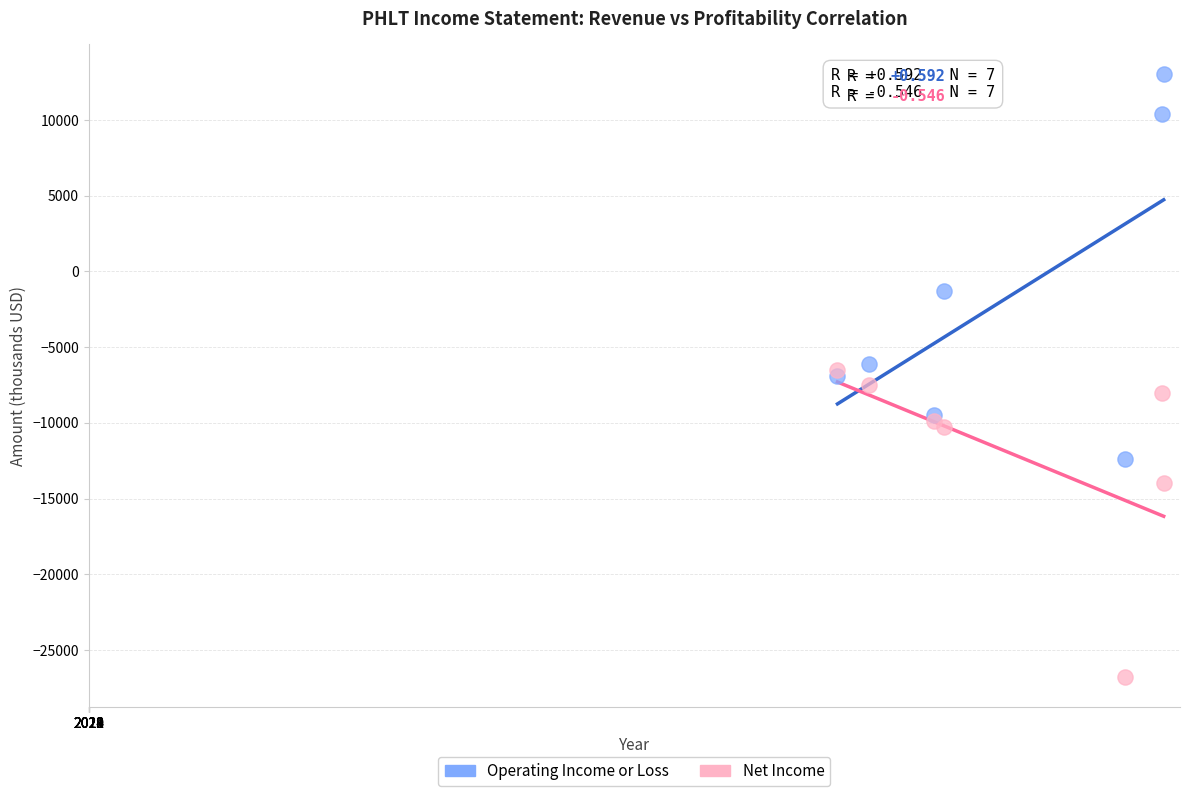

Which series has the widest spread of Y values?

Operating Income or Loss